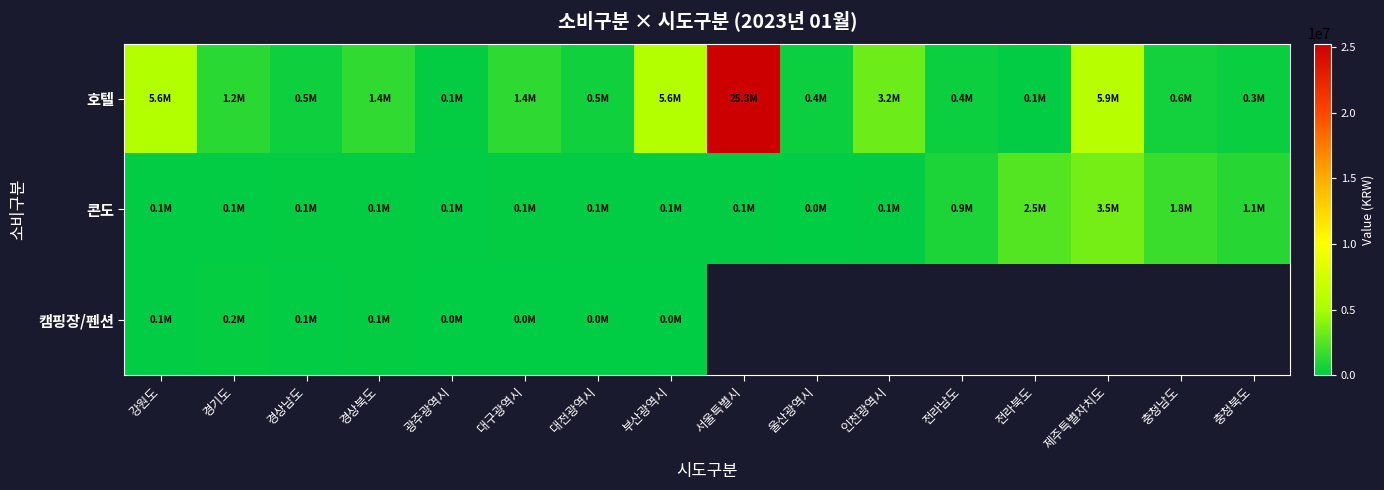

Is it true that 콘도 equals 1138789.0 at 충청북도?

True